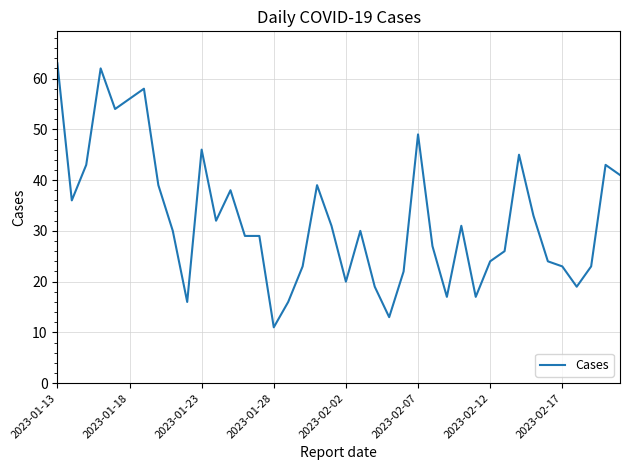

What is the smallest value displayed?

11